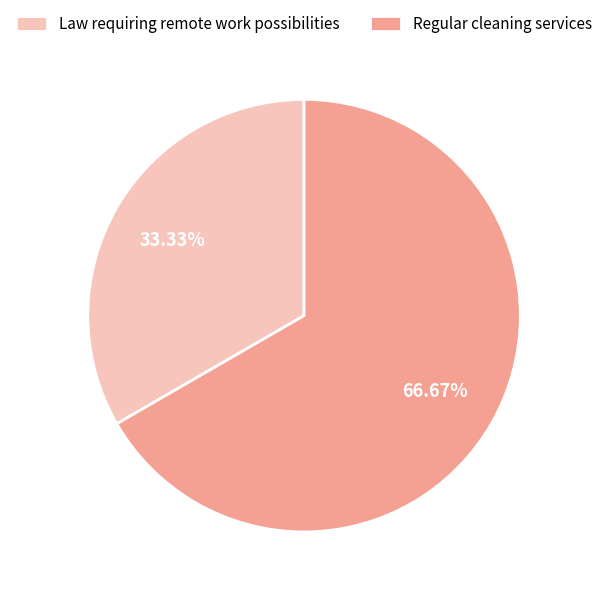

To the nearest percent, what is the combined percentage of Law requiring remote work possibilities and Regular cleaning services?

100%